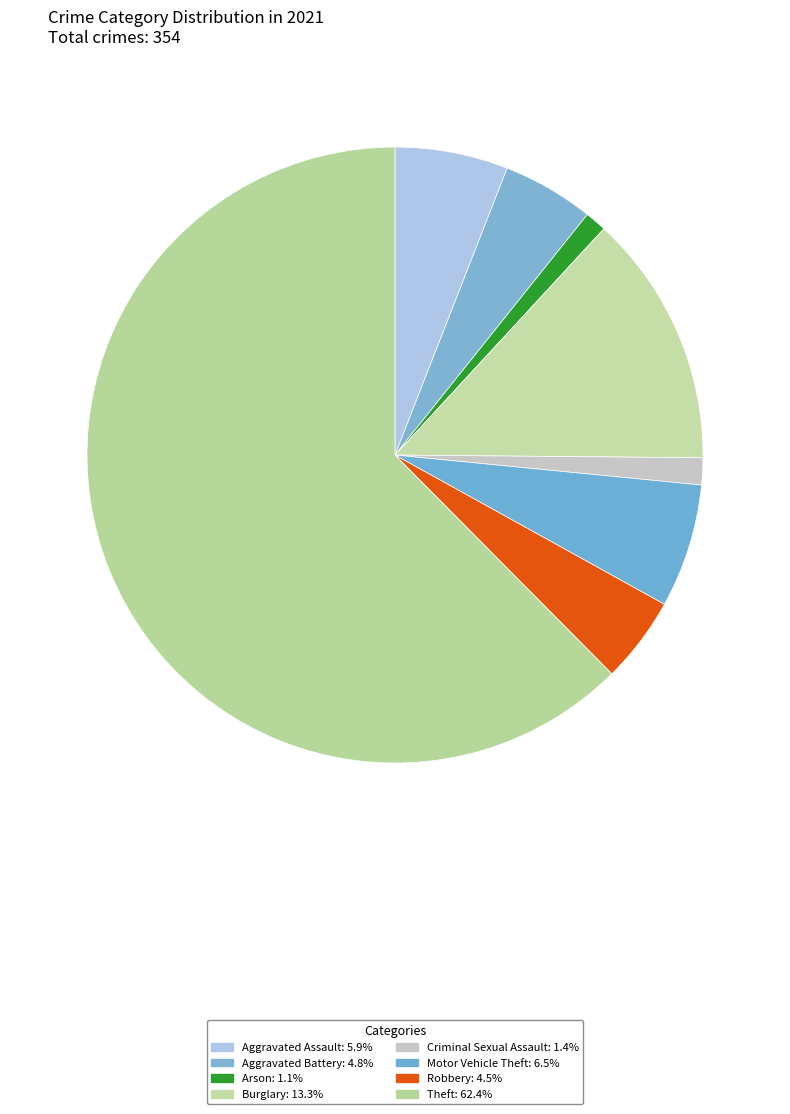

How many slices are in this pie chart?

8